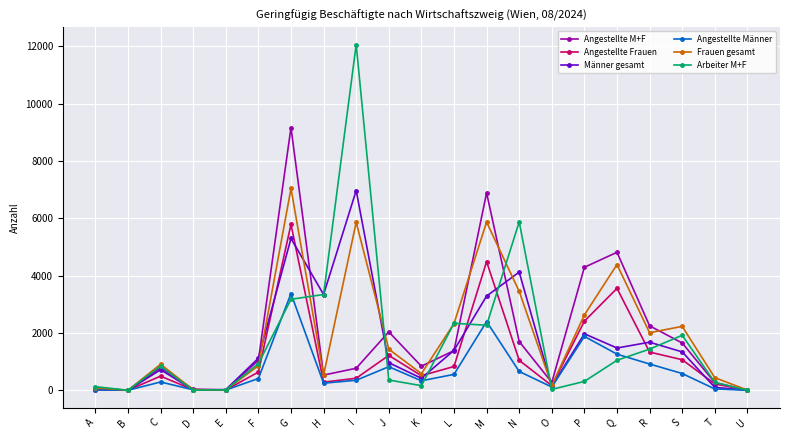

At which category does Angestellte Frauen reach its first local peak?

C